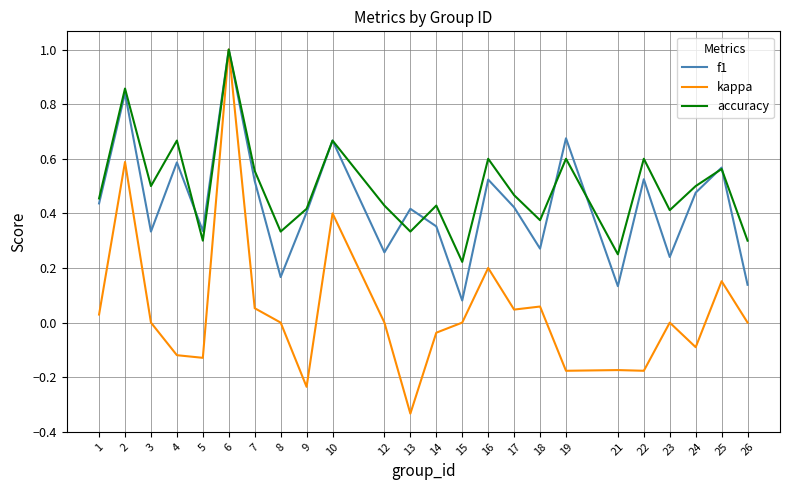

True or false: f1 and accuracy intersect in this chart.

True